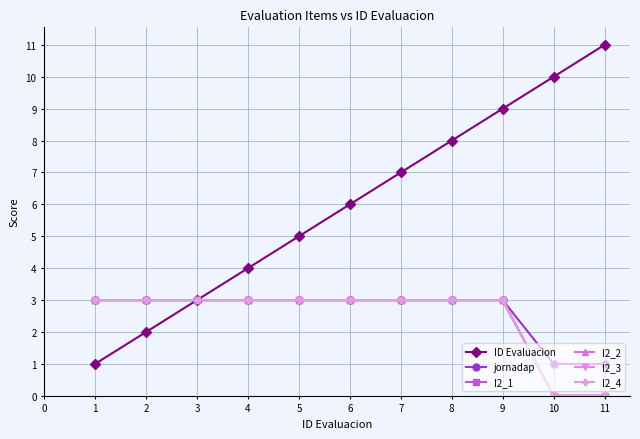

Does the chart have visible grid lines?

Yes